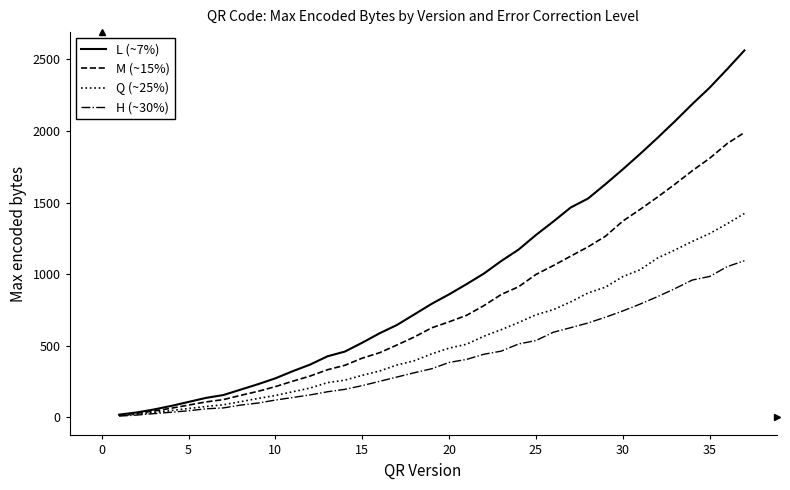

What is the difference between the maximum and minimum values in the M (~15%) series?

1975